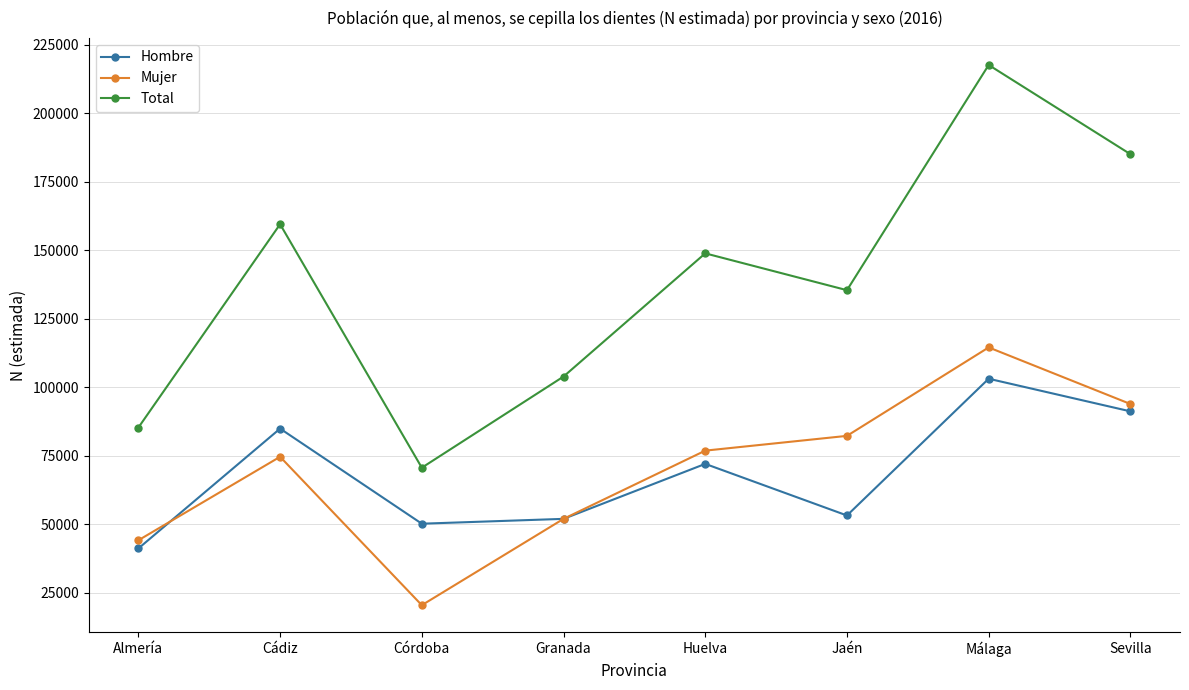

Which series changed the most between Cádiz and Málaga?

Total